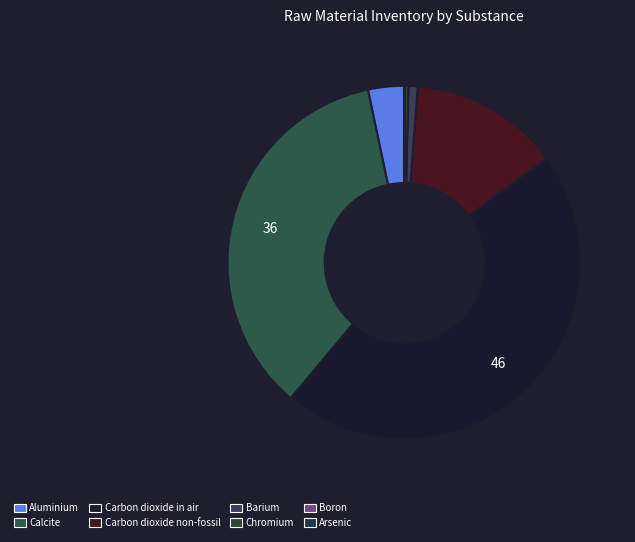

To the nearest percent, what is the combined percentage of Calcite and Boron?

36%